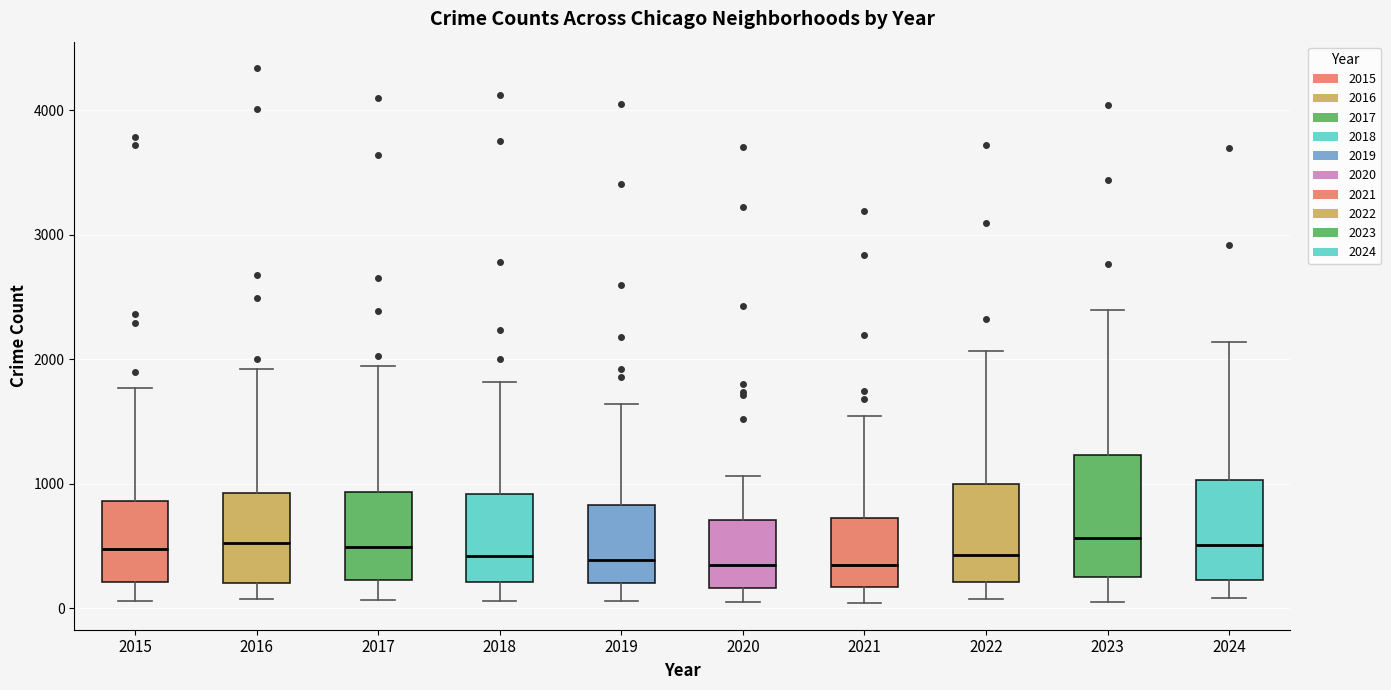

Reading left to right, read every box against the y-axis: the position of its median line, the range the box covers, and the ends of its whiskers. The values are not printed on the chart, so give them approximately, as read against the axis.

2015: median 500, box 200 to 900, whiskers 100 to 1800
2016: median 500, box 200 to 900, whiskers 100 to 1900
2017: median 500, box 200 to 900, whiskers 100 to 1900
2018: median 400, box 200 to 900, whiskers 100 to 1800
2019: median 400, box 200 to 800, whiskers 100 to 1600
2020: median 300, box 200 to 700, whiskers 100 to 1100
2021: median 300, box 200 to 700, whiskers 0 to 1500
2022: median 400, box 200 to 1000, whiskers 100 to 2100
2023: median 600, box 200 to 1200, whiskers 100 to 2400
2024: median 500, box 200 to 1000, whiskers 100 to 2100